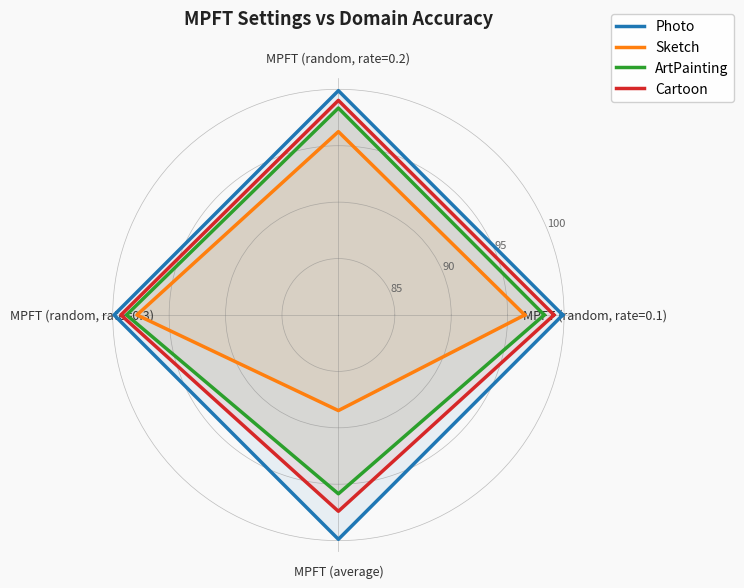

At which label does Photo reach its peak?

MPFT (random, rate=0.1)